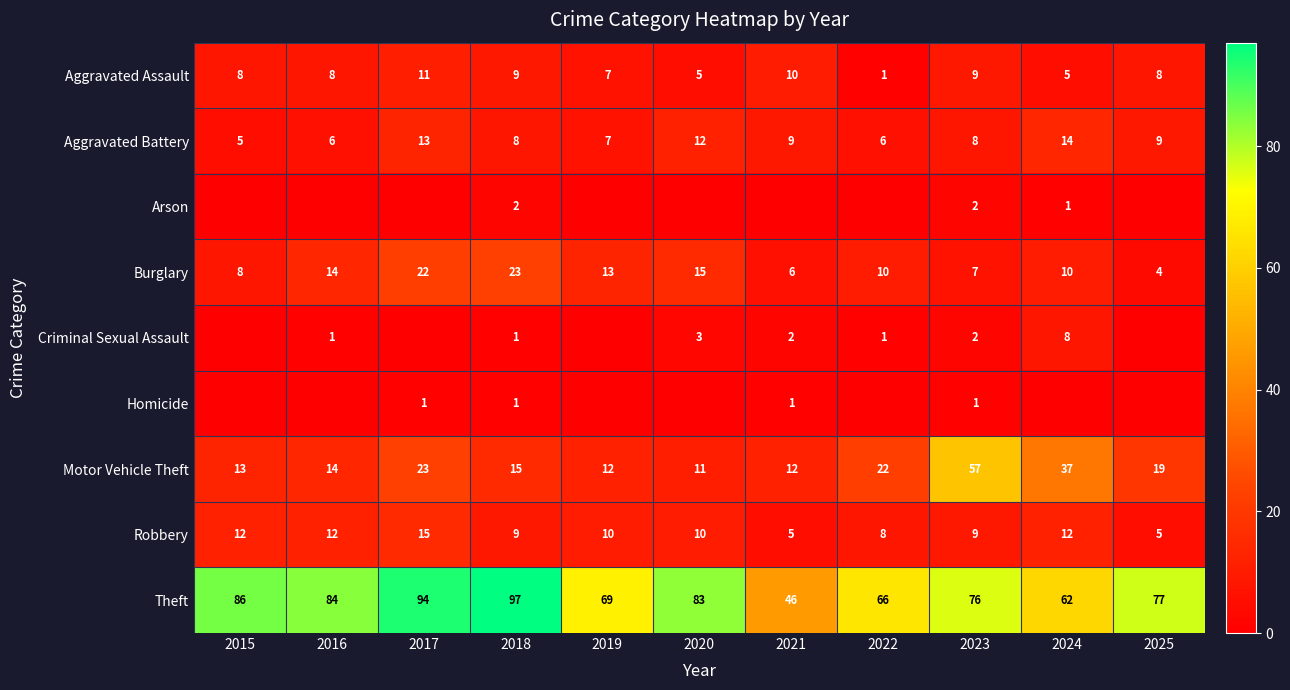

Is the value of Arson at 2024 greater than the value of Theft at 2017?

No